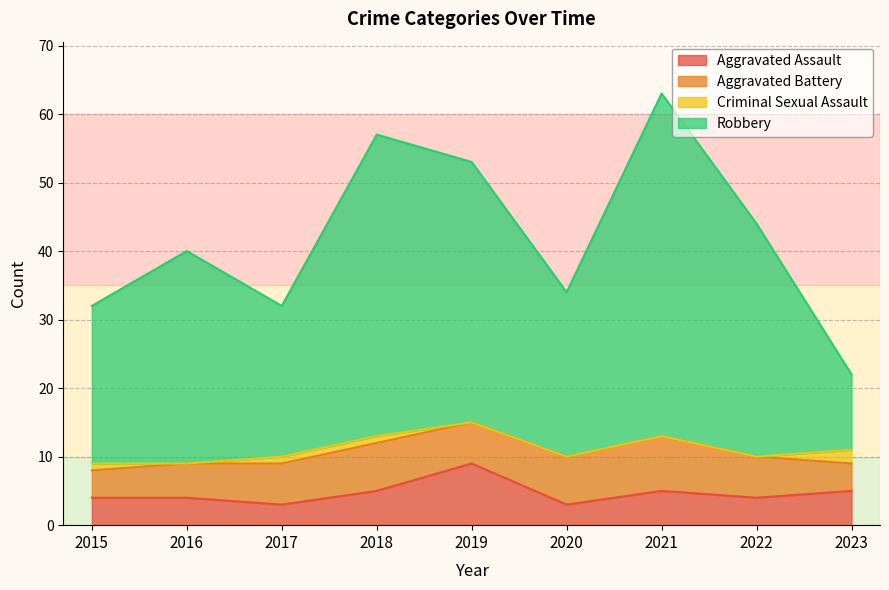

Is it true that Aggravated Assault equals 5 at 2023?

True